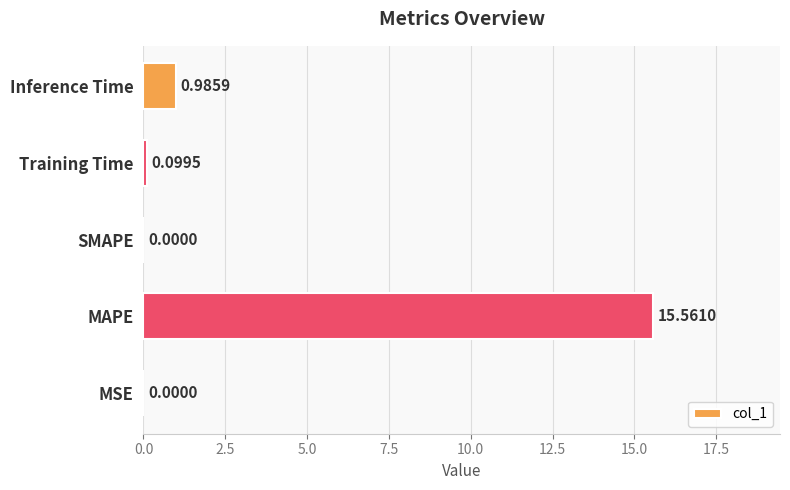

Where is the data nearest to the value 7?

Inference Time